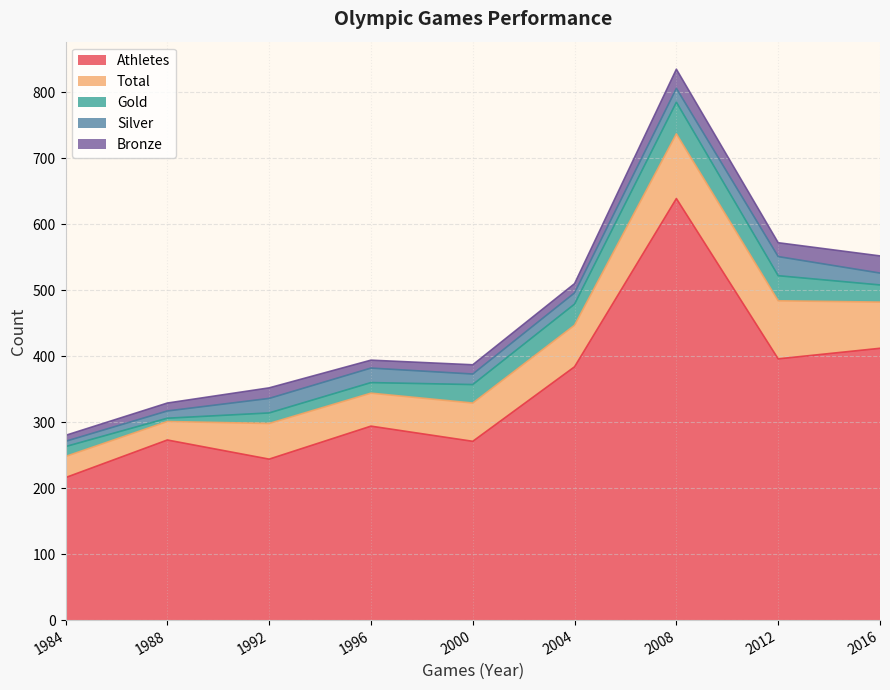

What is the sum of the Total values at 2000 and 2008?

156